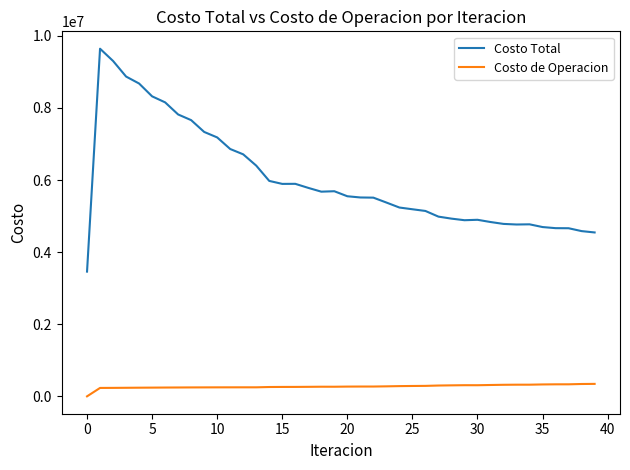

What are all the series names shown in the legend?

Costo Total, Costo de Operacion